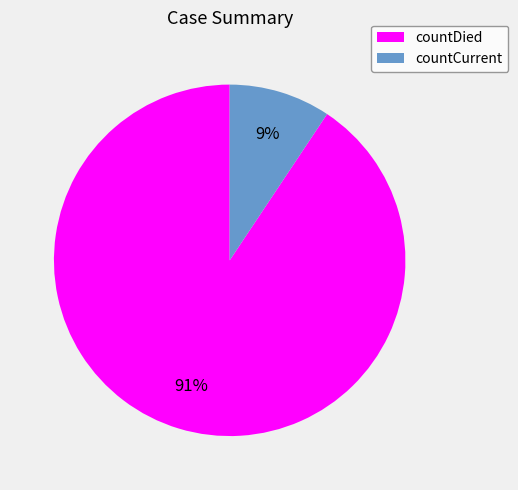

How many slices are in this pie chart?

2